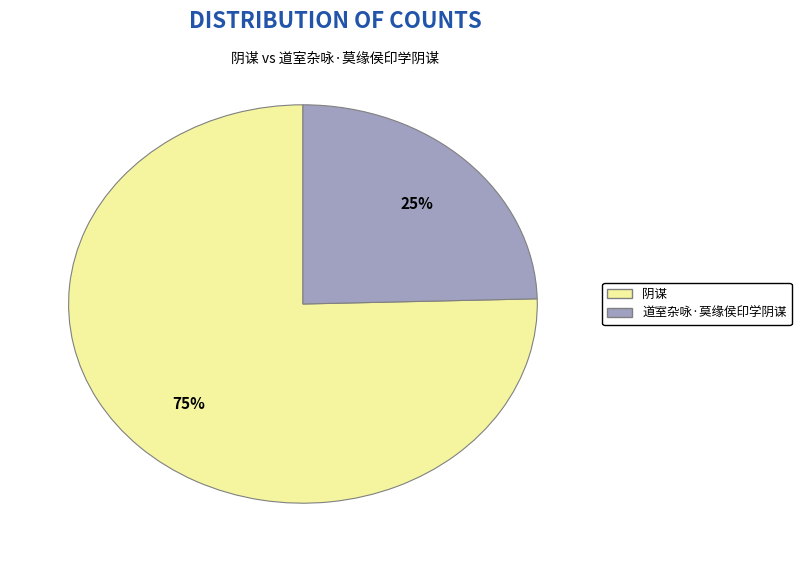

To the nearest percent, what portion does 阴谋 represent?

75%